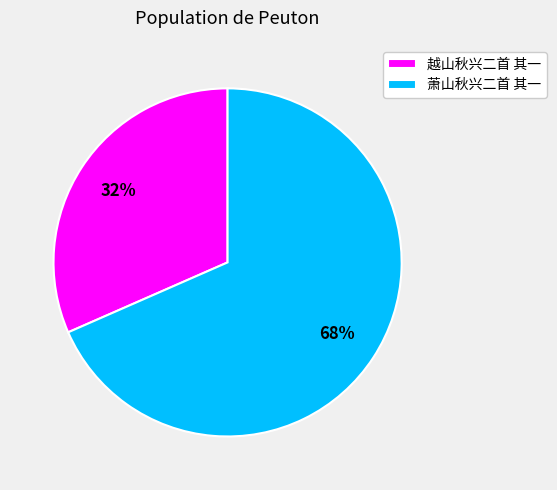

Which slice represents more than half of the pie?

萧山秋兴二首 其一